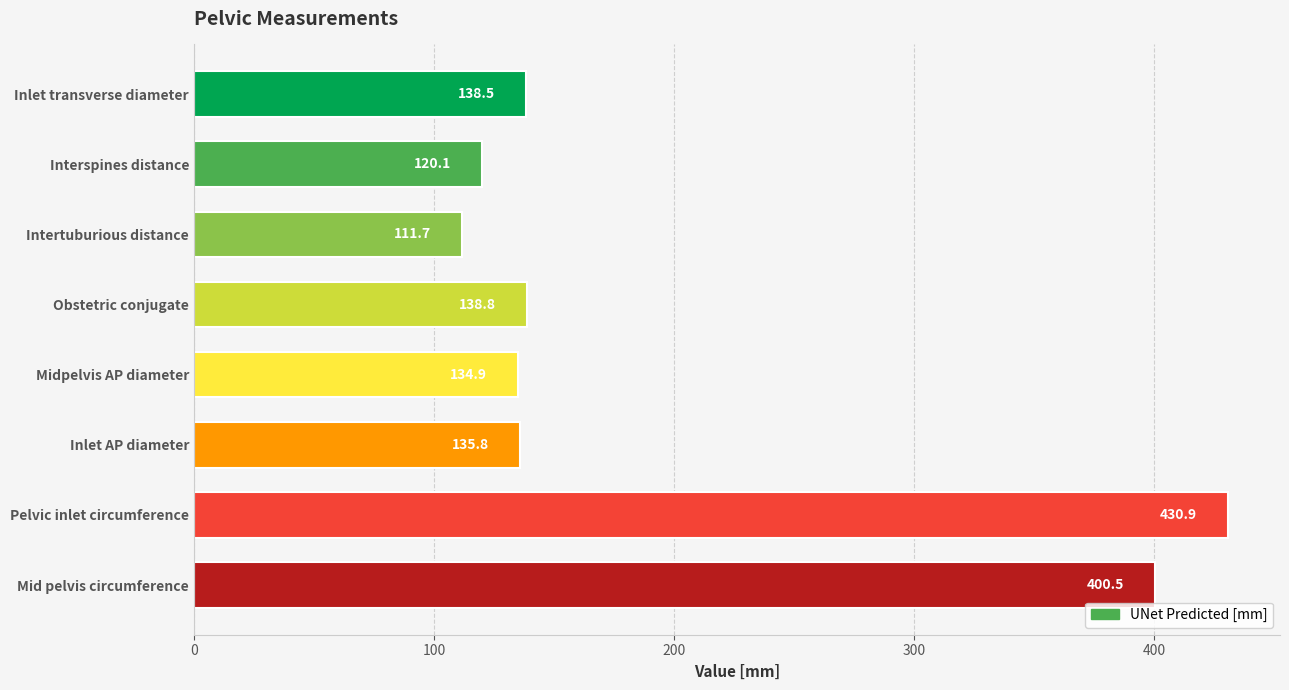

Which has a higher value, Inlet AP diameter or Inlet transverse diameter?

Inlet transverse diameter